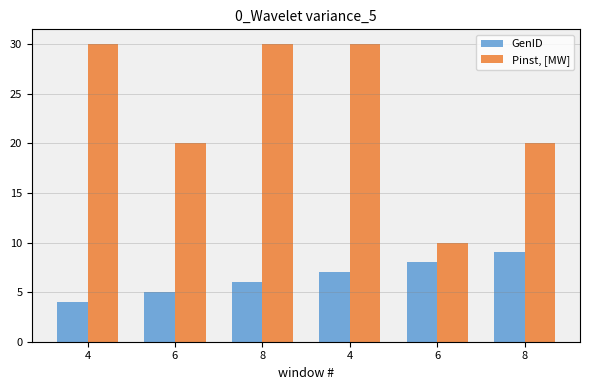

How many values in the GenID series are below 7?

3